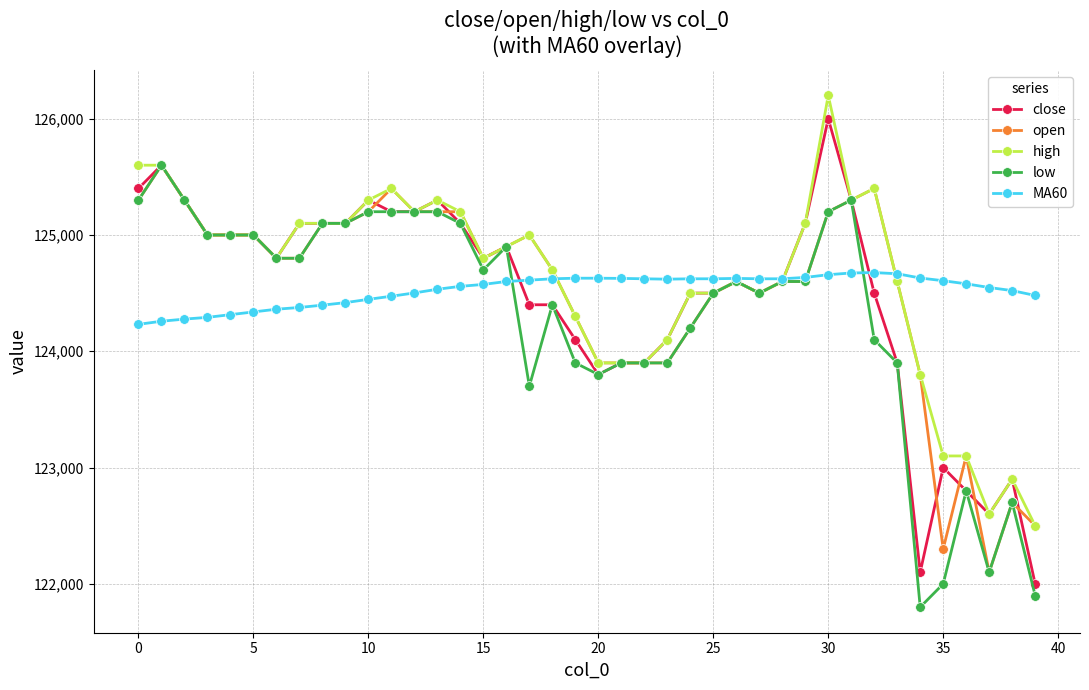

Which series has the widest spread of values?

close